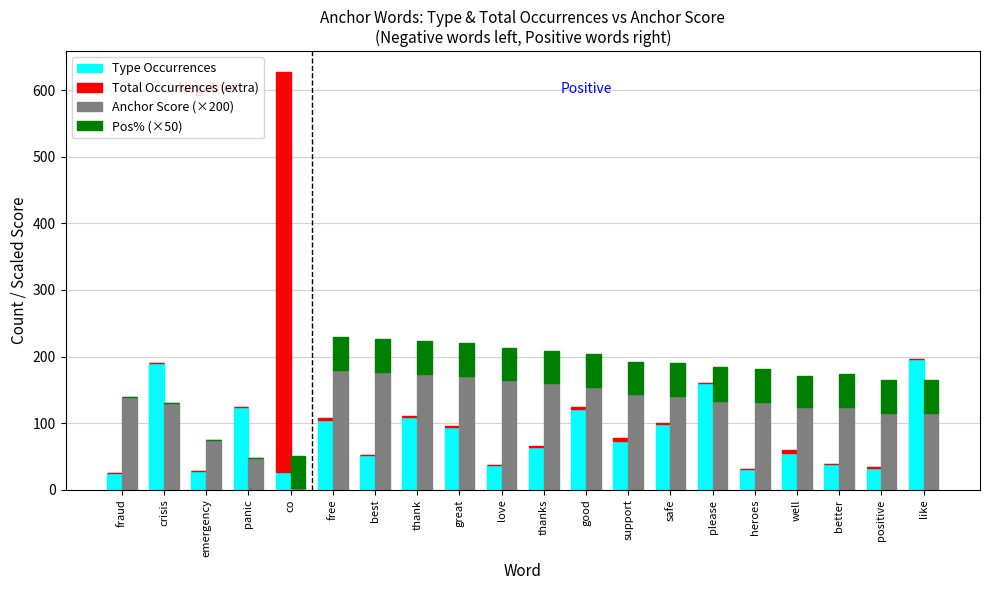

Which label corresponds to the largest value in the chart?

co